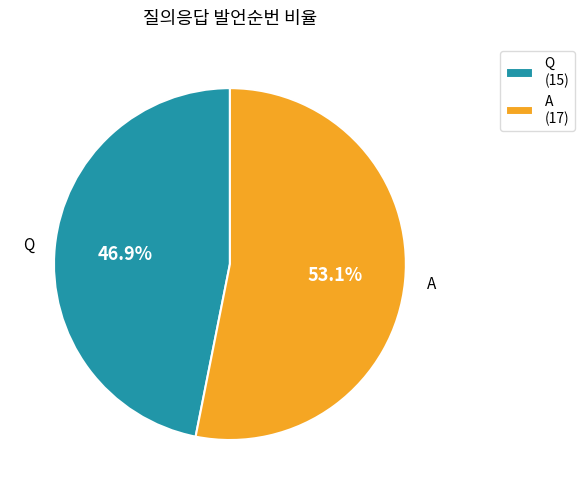

What is the majority slice?

A